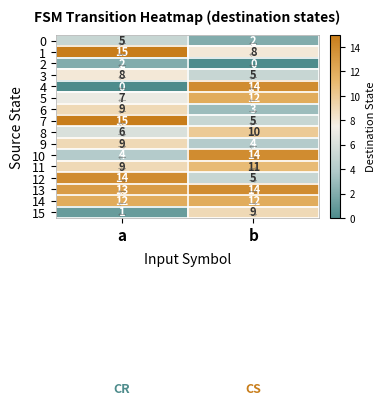

The value of 12 at a is 7. True or false?

False